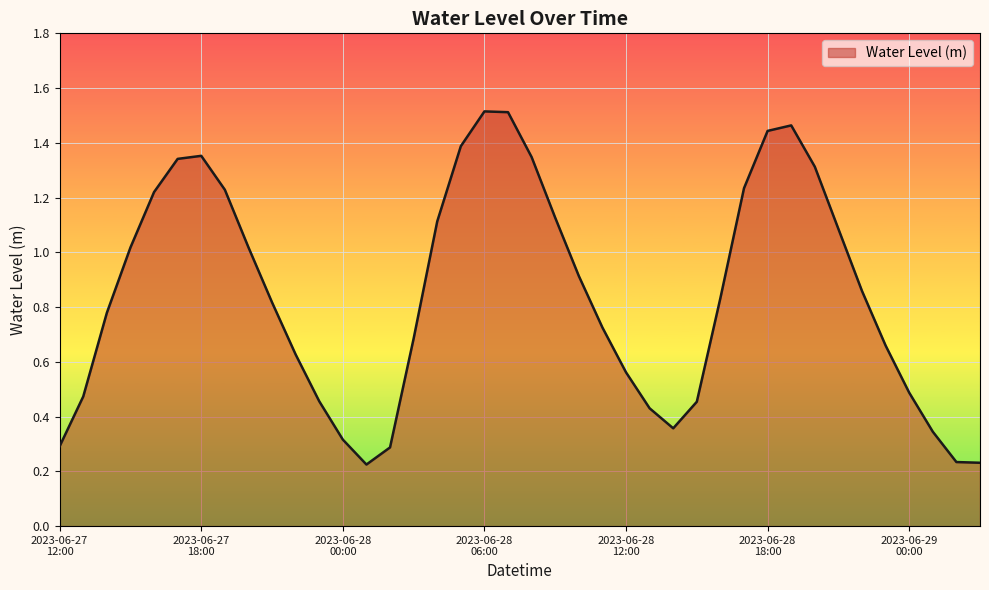

Rank the categories by value from highest to lowest.

2023-06-28 06:00, 2023-06-28 07:00, 2023-06-28 19:00, 2023-06-28 18:00, 2023-06-28 05:00, 2023-06-27 18:00, 2023-06-28 08:00, 2023-06-27 17:00, 2023-06-28 20:00, 2023-06-28 17:00, 2023-06-27 19:00, 2023-06-27 16:00, 2023-06-28 09:00, 2023-06-28 04:00, 2023-06-28 21:00, 2023-06-27 20:00, 2023-06-27 15:00, 2023-06-28 10:00, 2023-06-28 22:00, 2023-06-28 16:00, 2023-06-27 21:00, 2023-06-27 14:00, 2023-06-28 11:00, 2023-06-28 03:00, 2023-06-28 23:00, 2023-06-27 22:00, 2023-06-28 12:00, 2023-06-29 00:00, 2023-06-27 13:00, 2023-06-27 23:00, 2023-06-28 15:00, 2023-06-28 13:00, 2023-06-28 14:00, 2023-06-29 01:00, 2023-06-28 00:00, 2023-06-27 12:00, 2023-06-28 02:00, 2023-06-29 02:00, 2023-06-29 03:00, 2023-06-28 01:00